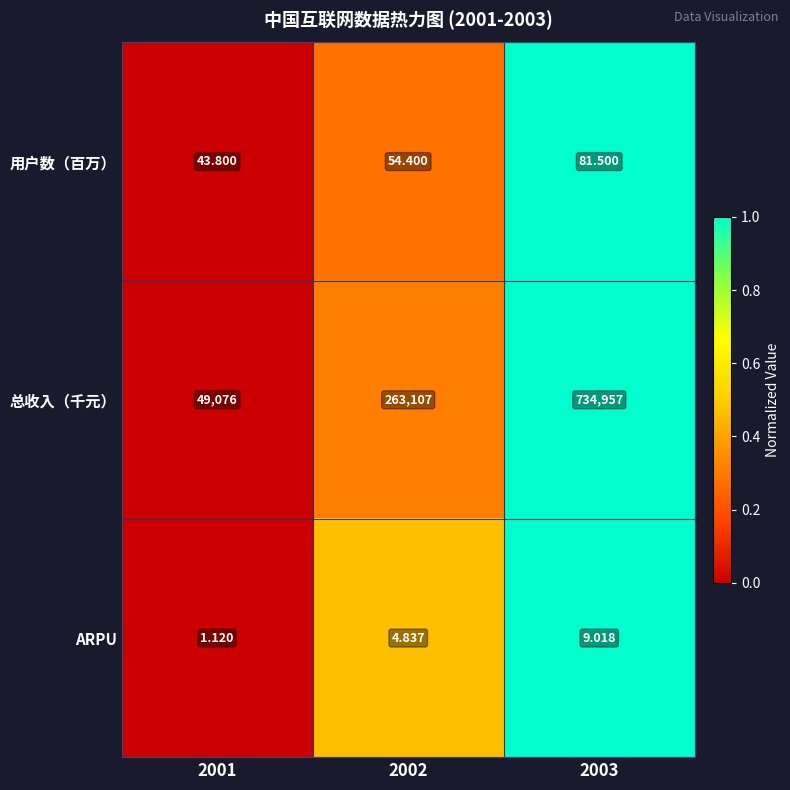

Rank the series by their maximum value, from highest to lowest.

总收入（千元）, 用户数（百万）, ARPU